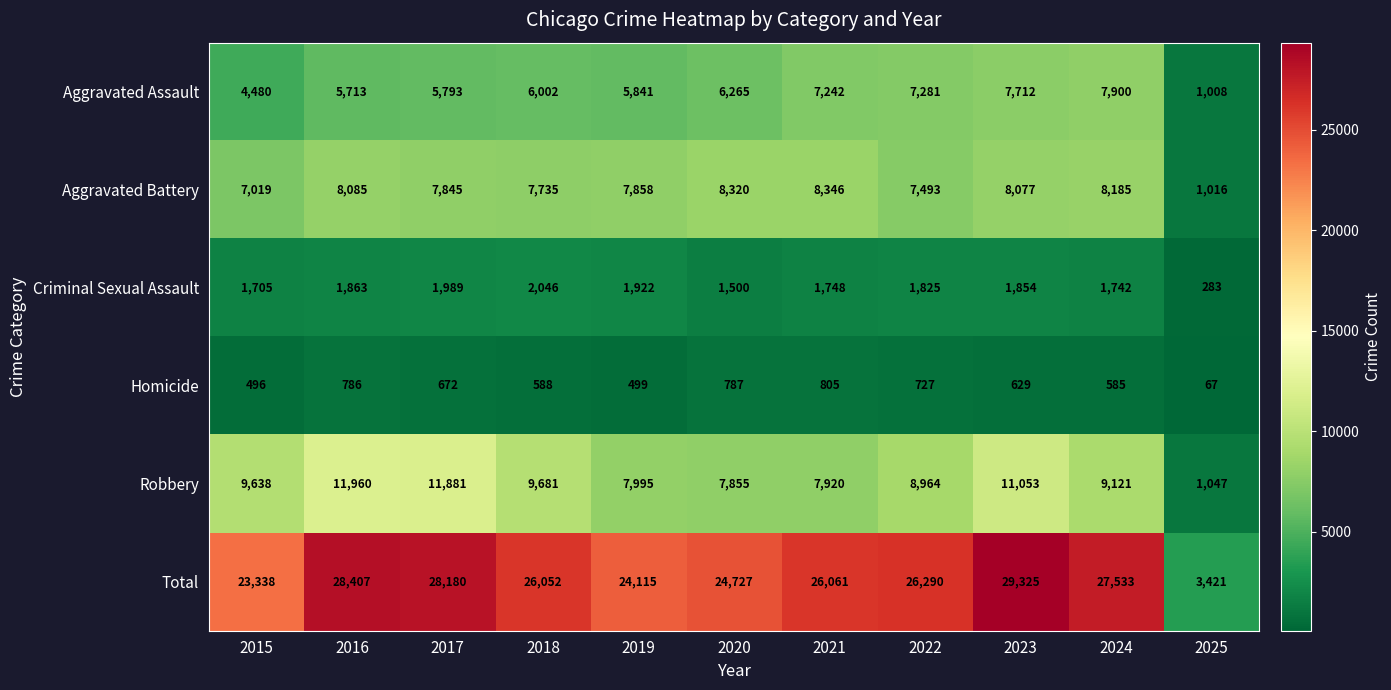

The value of Robbery at 2023 is 11053. True or false?

True